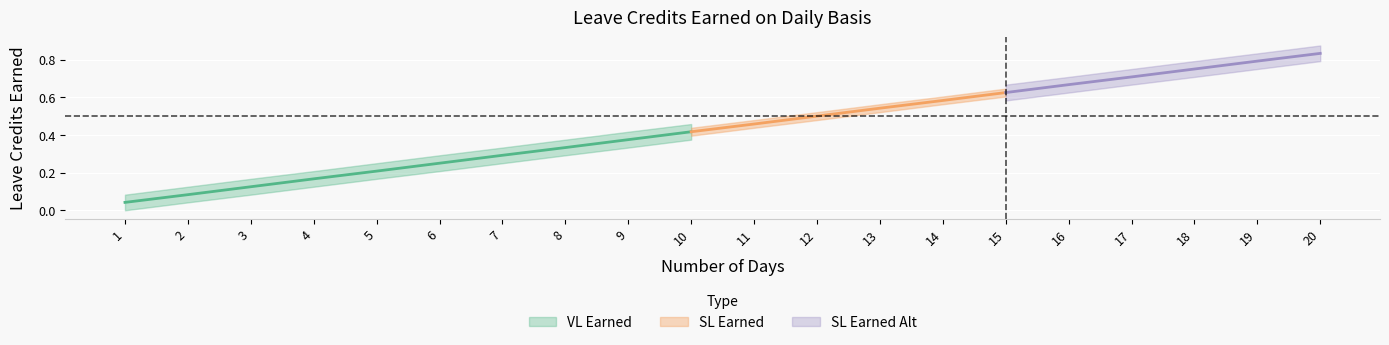

At how many categories does at least one series exceed 0?

20